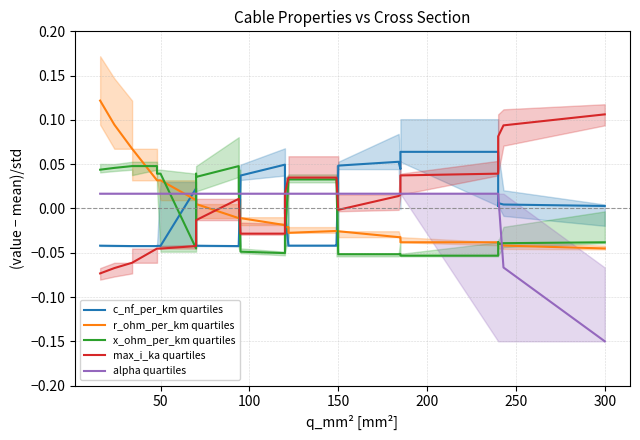

Reading left to right, list all the values displayed in this chart.

c_nf_per_km quartiles: -0.0	-0.0	-0.0	-0.0	-0.0	-0.0	-0.0	-0.0	-0.0	0.0	0.0	-0.0	-0.0	-0.0	-0.0	-0.0	-0.0	-0.0	0.0	0.0	0.0	0.0	0.0	-0.0	-0.0	-0.0	-0.0	-0.0	0.0	0.0	0.0	0.1	0.0	0.1	0.1	0.1	0.0	0.0	0.0	0.0
r_ohm_per_km quartiles: 0.1	0.1	0.1	0.1	0.0	0.0	0.0	0.0	0.0	0.0	0.0	0.0	0.0	0.0	-0.0	-0.0	-0.0	-0.0	-0.0	-0.0	-0.0	-0.0	-0.0	-0.0	-0.0	-0.0	-0.0	-0.0	-0.0	-0.0	-0.0	-0.0	-0.0	-0.0	-0.0	-0.0	-0.0	-0.0	-0.0	-0.0
x_ohm_per_km quartiles: 0.0	0.0	0.0	0.0	0.0	0.0	0.0	0.0	0.0	-0.0	-0.0	0.0	0.0	0.0	0.0	0.0	0.0	0.0	-0.0	-0.0	-0.1	-0.1	-0.1	-0.0	0.0	0.0	0.0	0.0	-0.1	-0.1	-0.1	-0.1	-0.1	-0.1	-0.1	-0.1	-0.0	-0.0	-0.0	-0.0
max_i_ka quartiles: -0.1	-0.1	-0.1	-0.1	-0.0	-0.0	-0.0	-0.0	-0.0	-0.0	-0.0	-0.0	-0.0	-0.0	0.0	0.0	0.0	0.0	-0.0	-0.0	-0.0	-0.0	-0.0	0.0	0.0	0.0	0.0	0.0	-0.0	-0.0	-0.0	0.0	0.0	0.0	0.0	0.0	0.1	0.1	0.1	0.1
alpha quartiles: 0.0	0.0	0.0	0.0	0.0	0.0	0.0	0.0	0.0	0.0	0.0	0.0	0.0	0.0	0.0	0.0	0.0	0.0	0.0	0.0	0.0	0.0	0.0	0.0	0.0	0.0	0.0	0.0	0.0	0.0	0.0	0.0	0.0	0.0	0.0	0.0	0.0	0.0	-0.1	-0.2